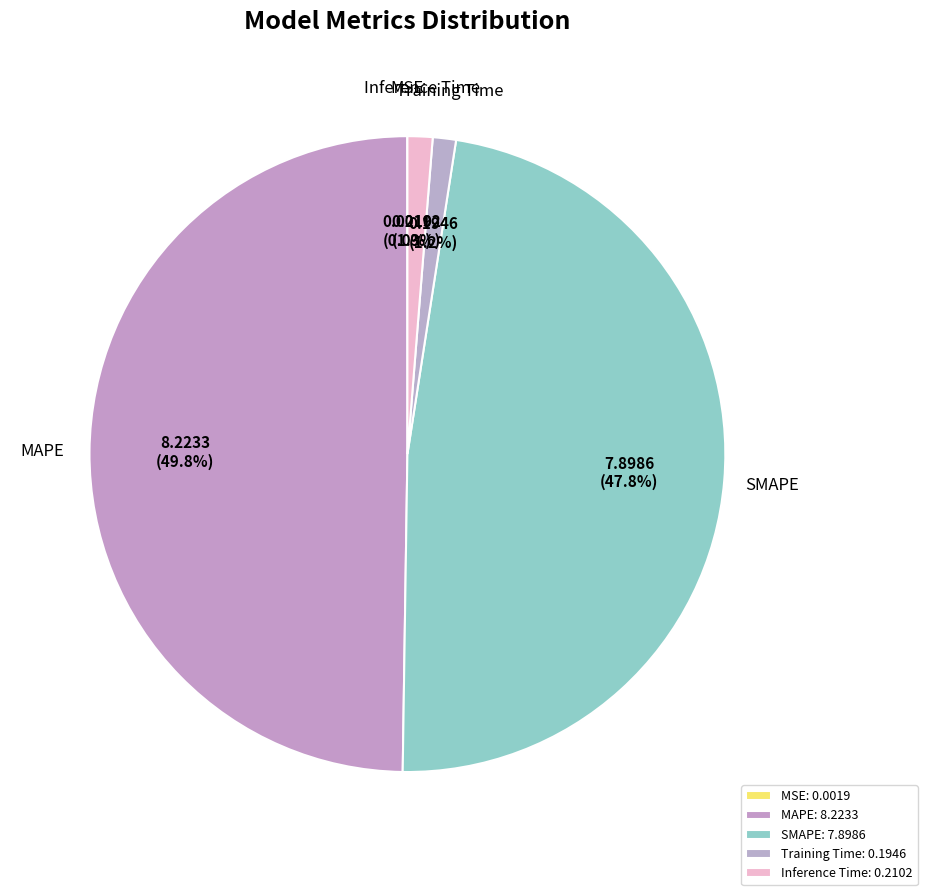

To the nearest percent, what is the difference between the MAPE and Training Time slice percentages?

49%